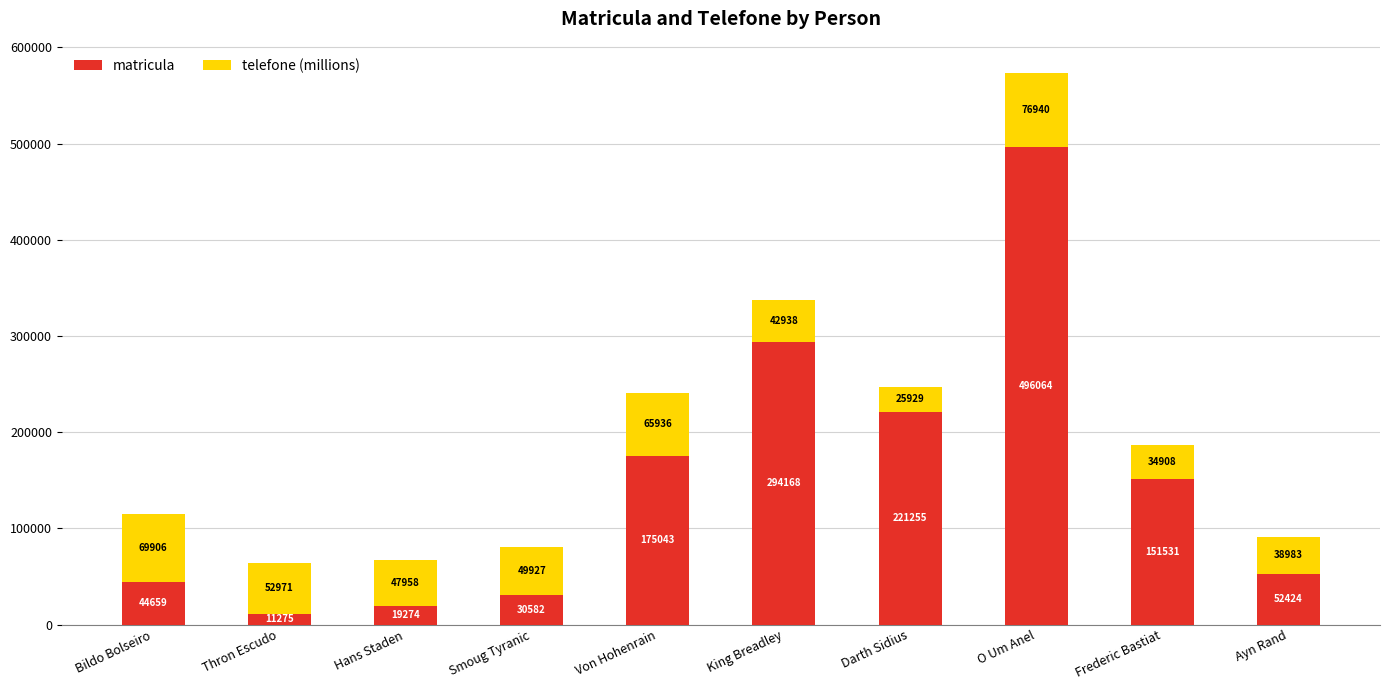

At which label is matricula closest to 253669?

Darth Sidius